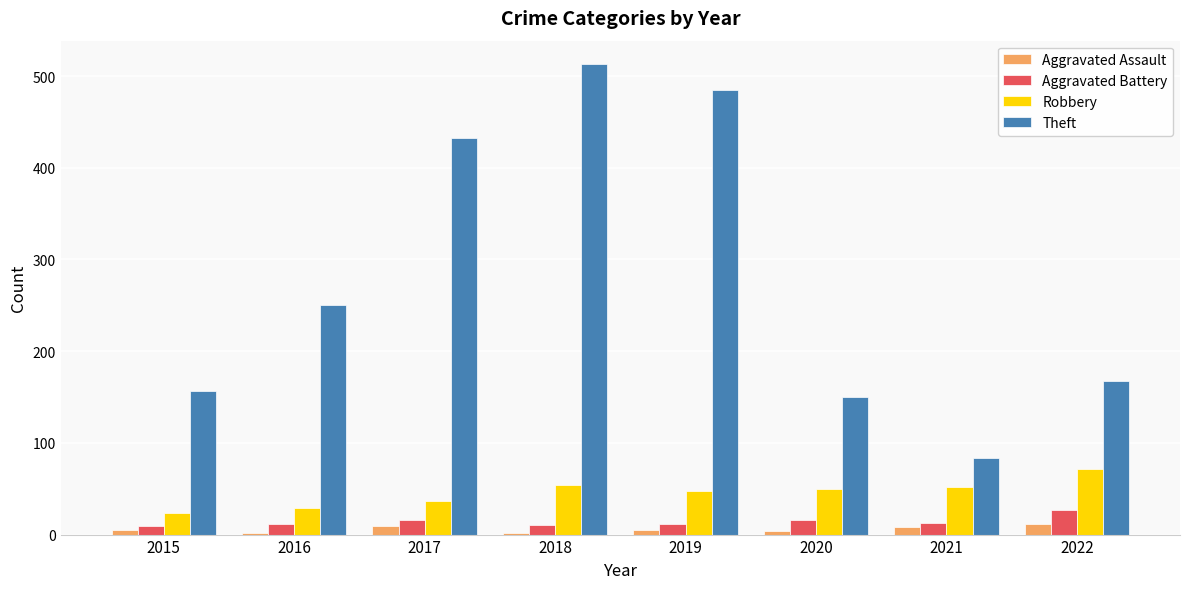

What is the minimum value shown in the chart?

2